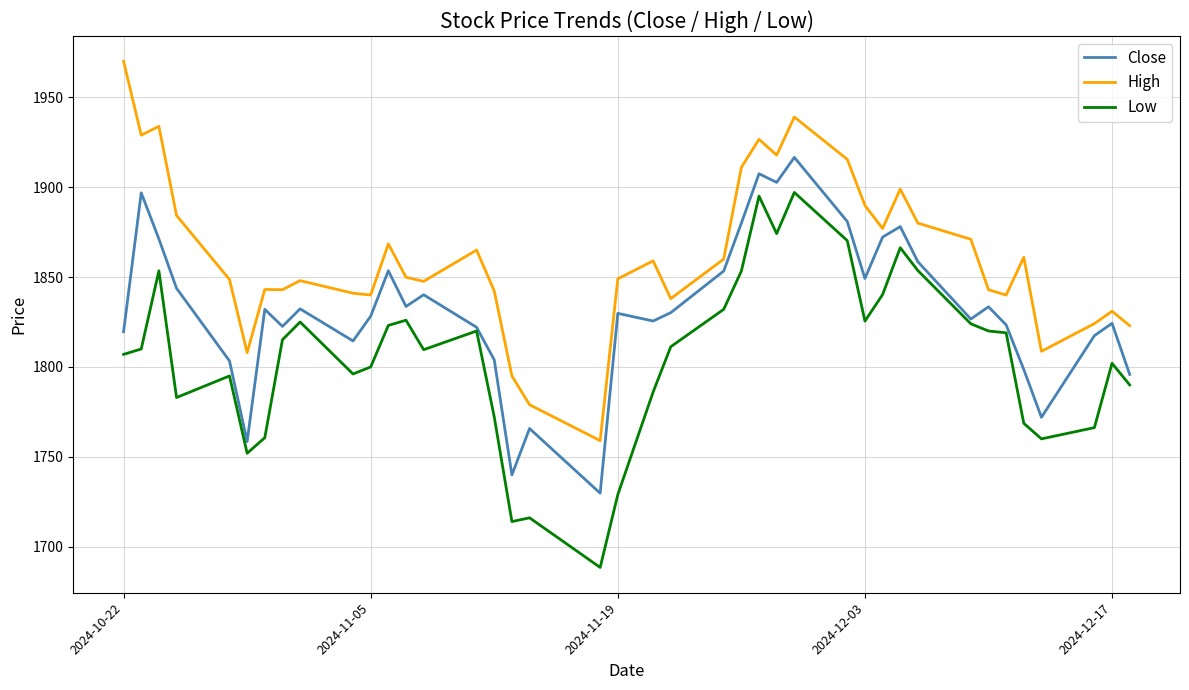

True or false: High and Low cross at least once.

False